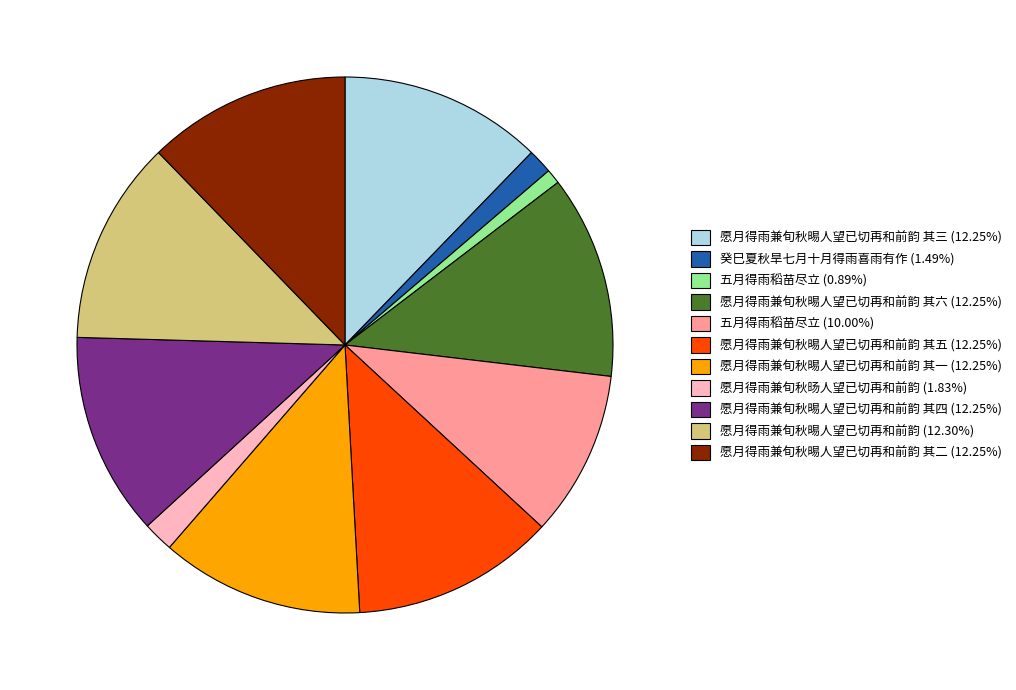

Does 愿月得雨兼旬秋晹人望已切再和前韵 (12.30%) account for over 50% of the chart?

No